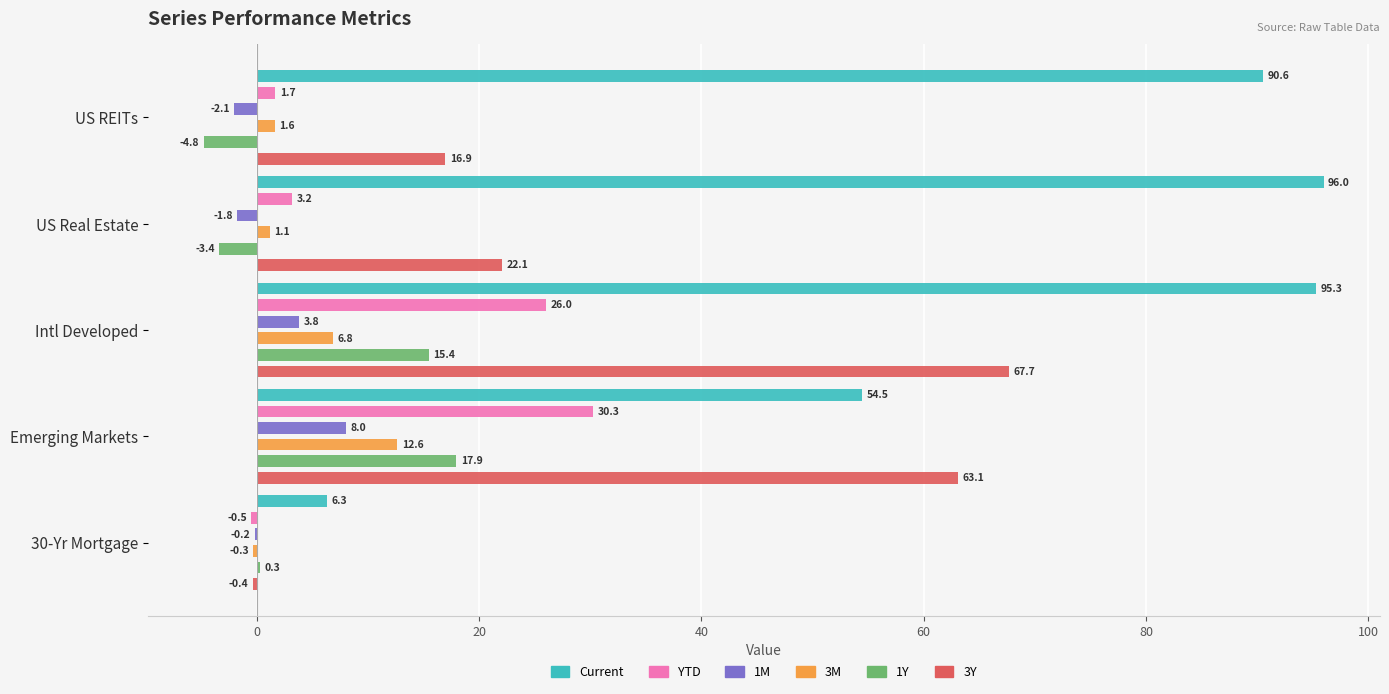

What position from the left is 30-Yr Mortgage?

5